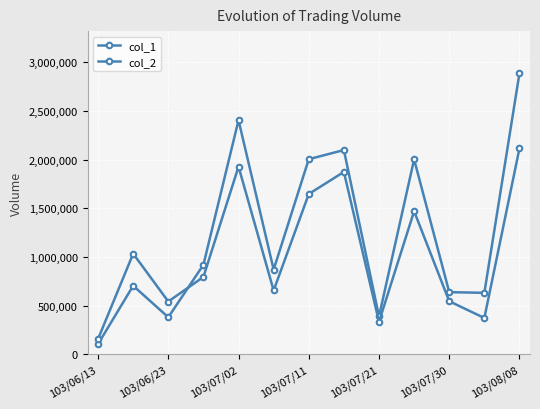

Is this an area chart (filled region under the line)?

No